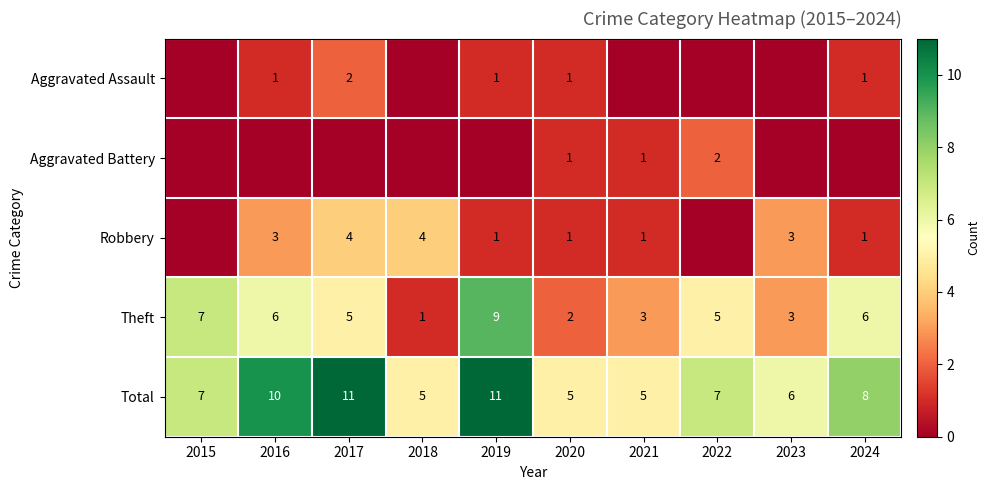

True or false: Robbery has a value of 3 at 2023.

True